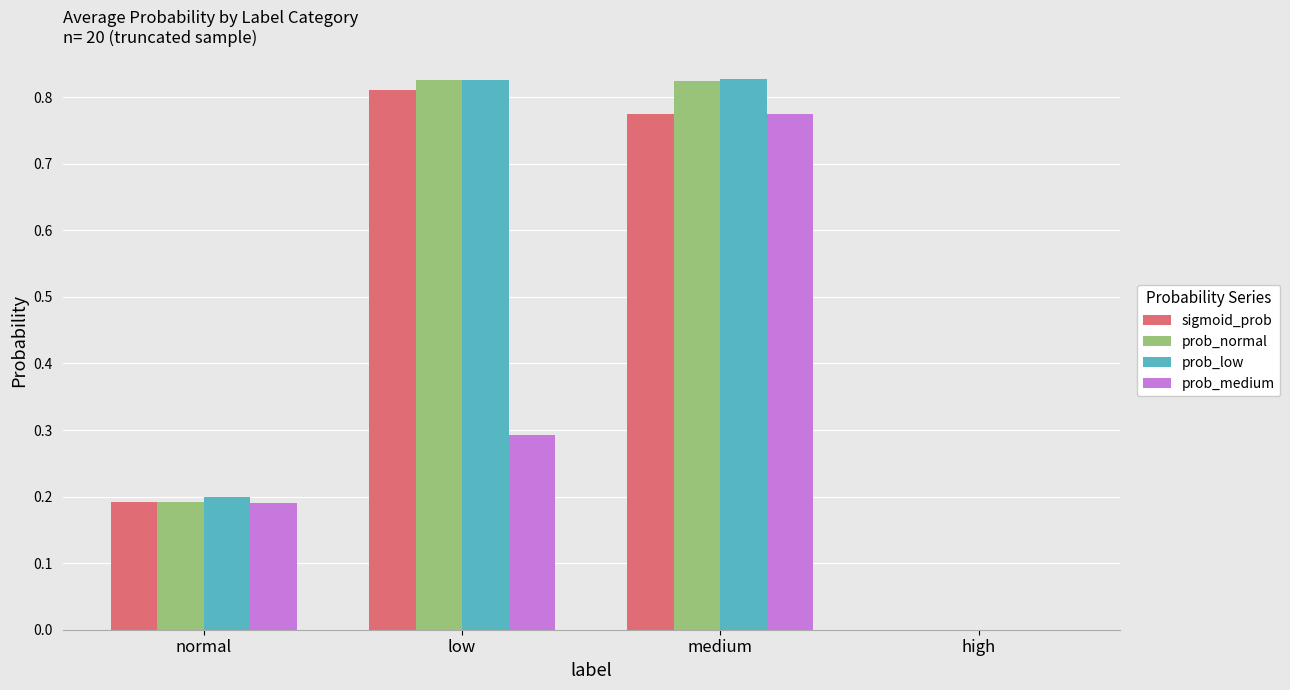

Is the value of prob_low at medium greater than the value of prob_medium at medium?

Yes